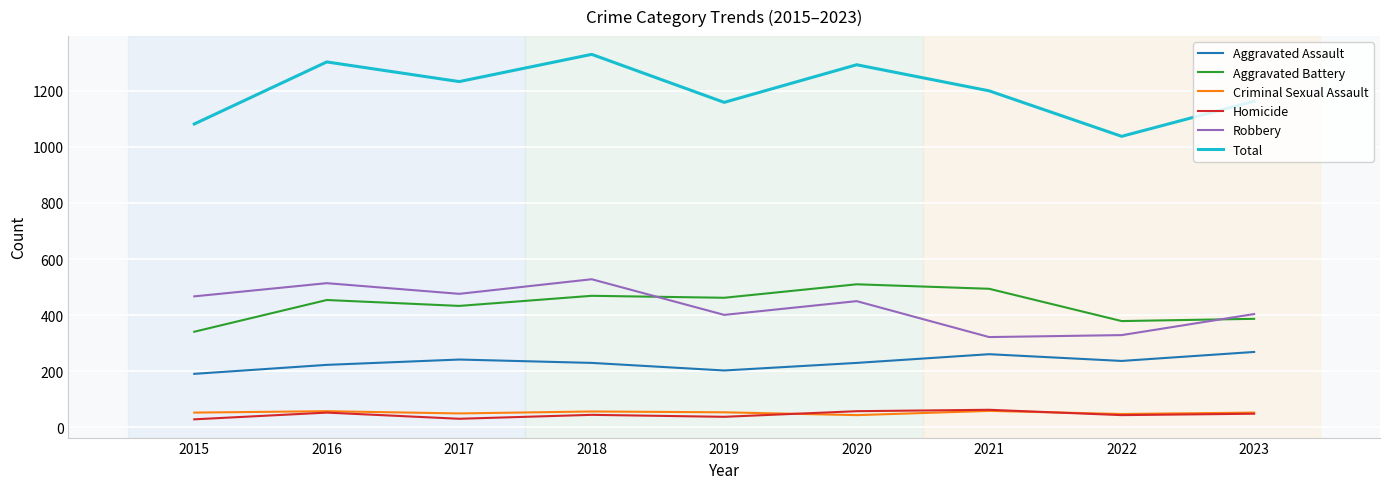

Is the value of Aggravated Battery at 2017 greater than the value of Robbery at 2017?

No